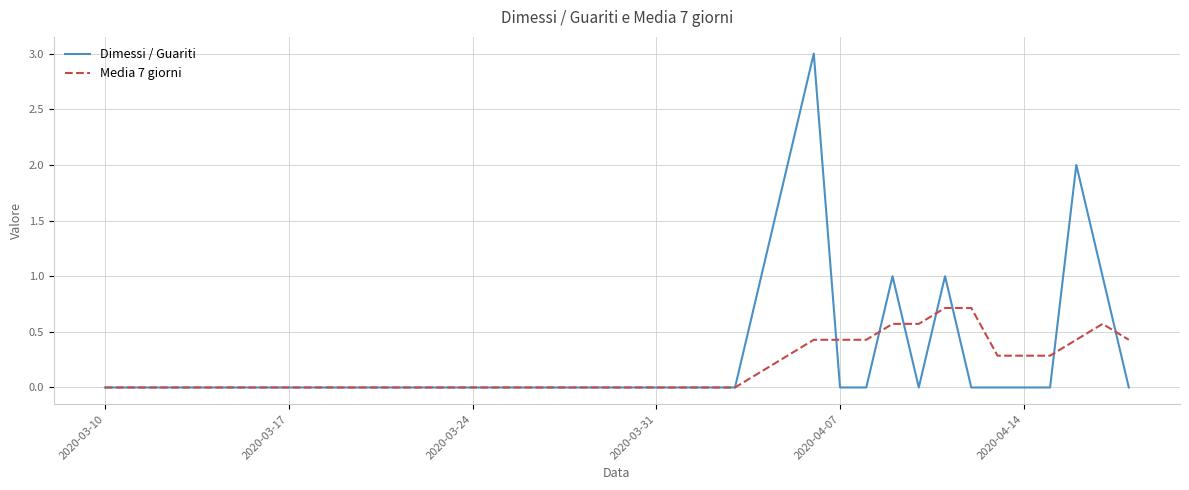

Which series has the widest spread of values?

Dimessi / Guariti